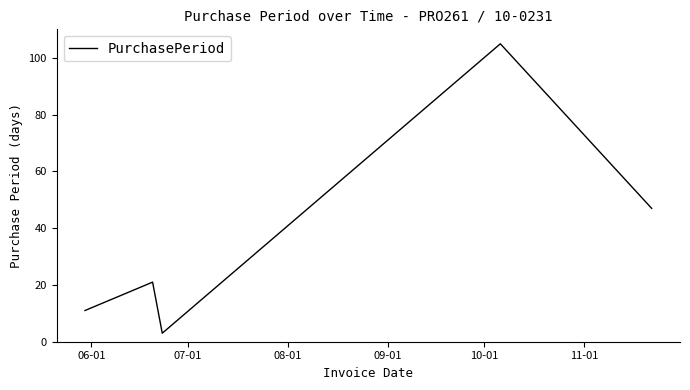

How many interior local valleys (lower than both neighbors) does the data have?

1